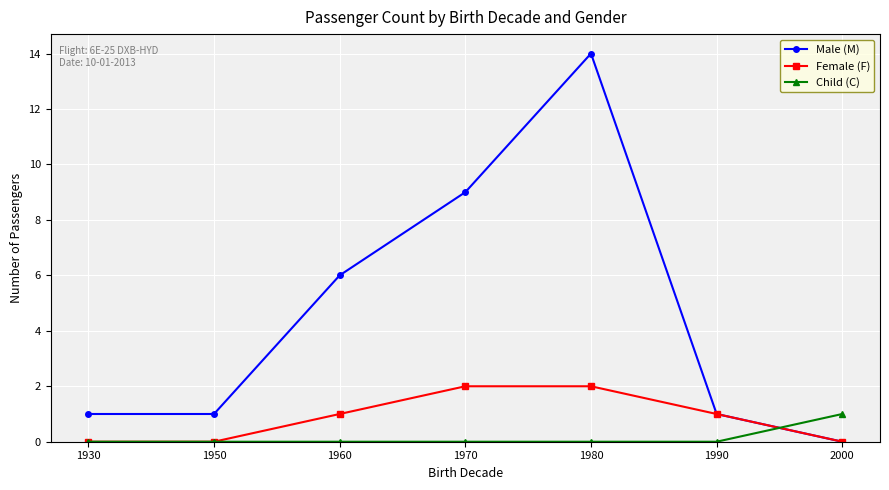

Read the Male (M) value at 1980.

14